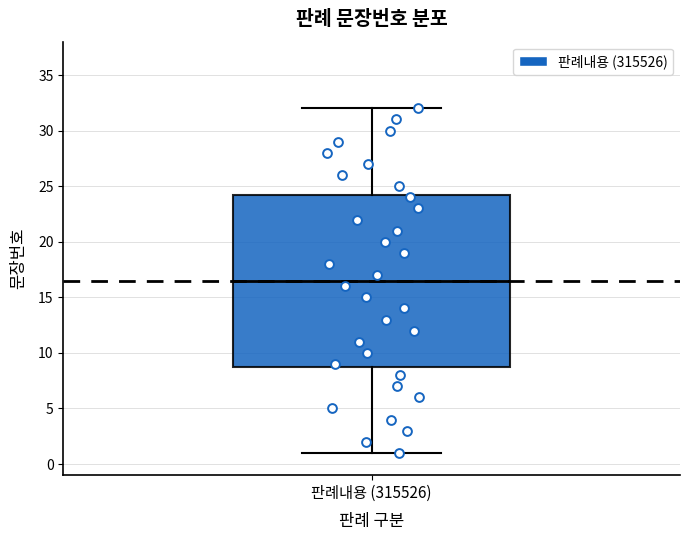

Transcribe this box plot: give where the median line is, the range the box spans, and where the two whiskers end, as read against the y-axis. The values are not printed on the chart, so give them approximately, as read against the axis.

median 16.5, box 9.0 to 24.5, whiskers 1.0 to 32.0